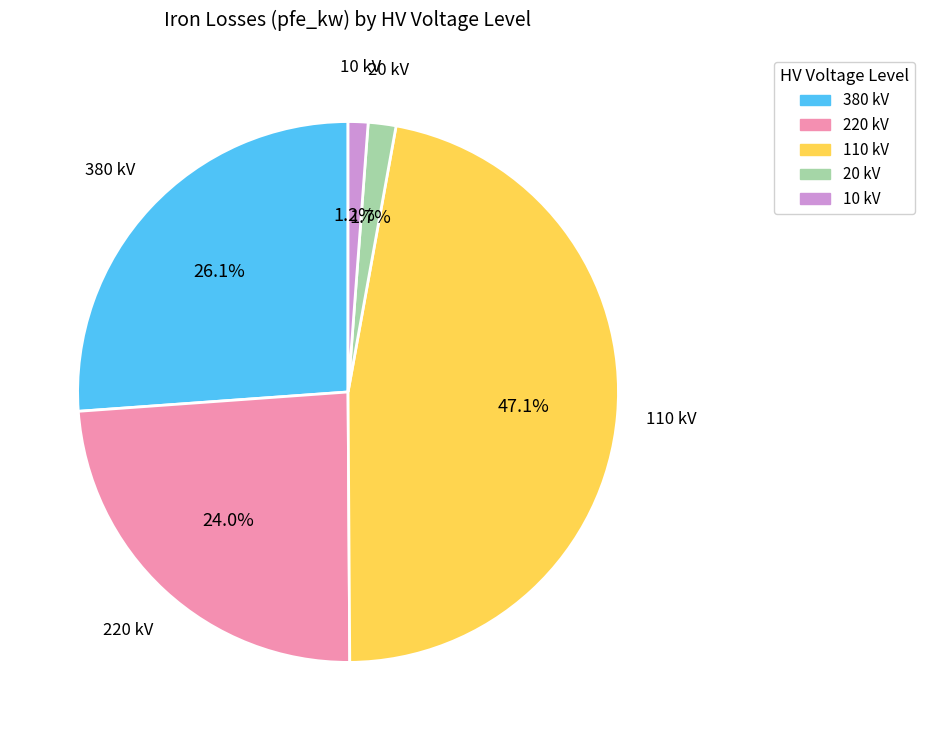

How many segments does this pie chart have?

5